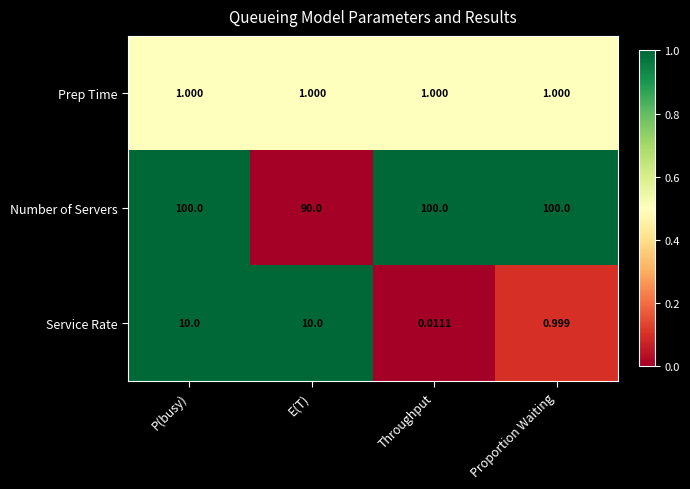

Where is Service Rate nearest to the value 5?

Proportion Waiting